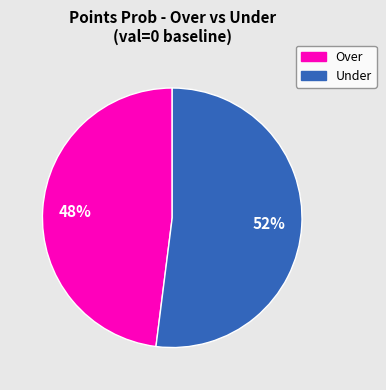

To the nearest percent, what portion does Under represent?

52%